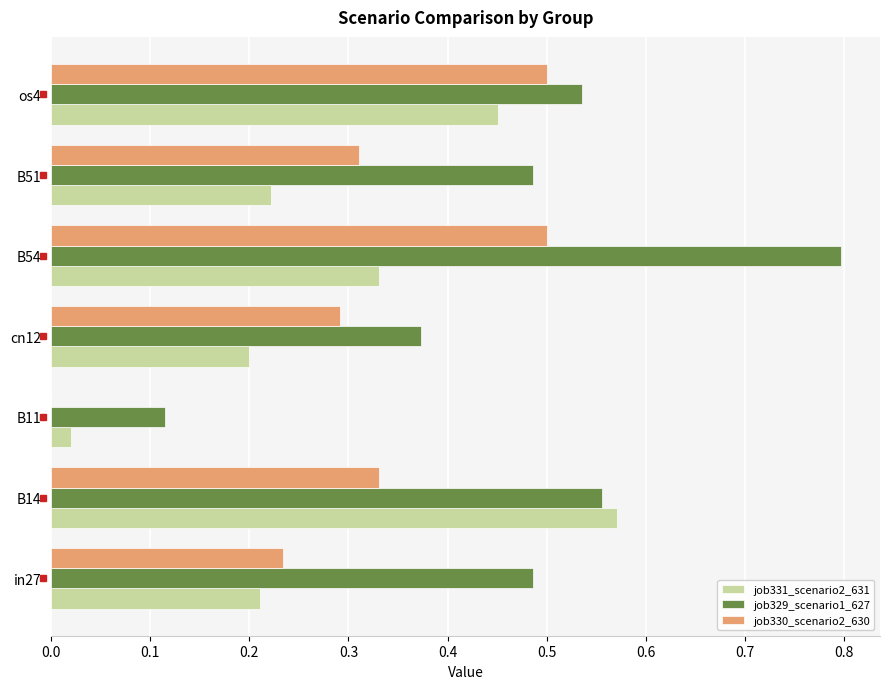

What are all the series names shown in the legend?

job331_scenario2_631, job329_scenario1_627, job330_scenario2_630